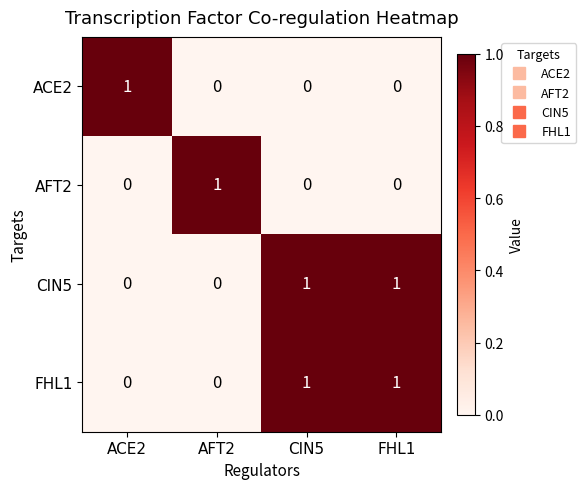

How many data points does each series have?

4